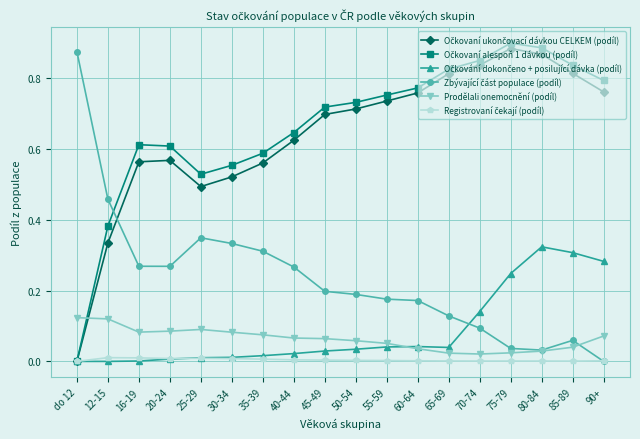

What is the label of the 13th point from the left?

65-69